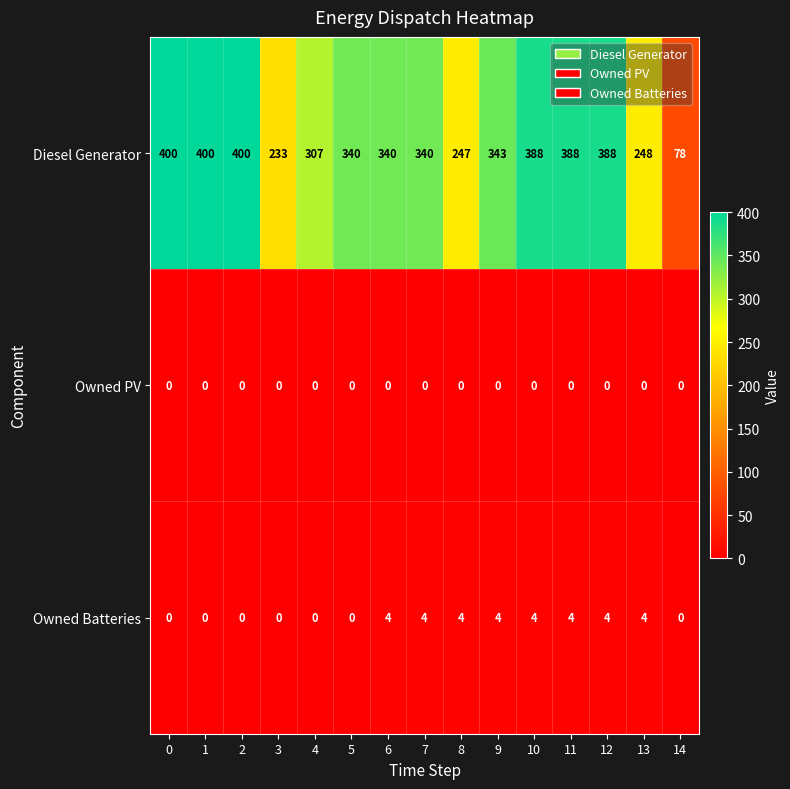

At which label is Diesel Generator closest to 239?

3